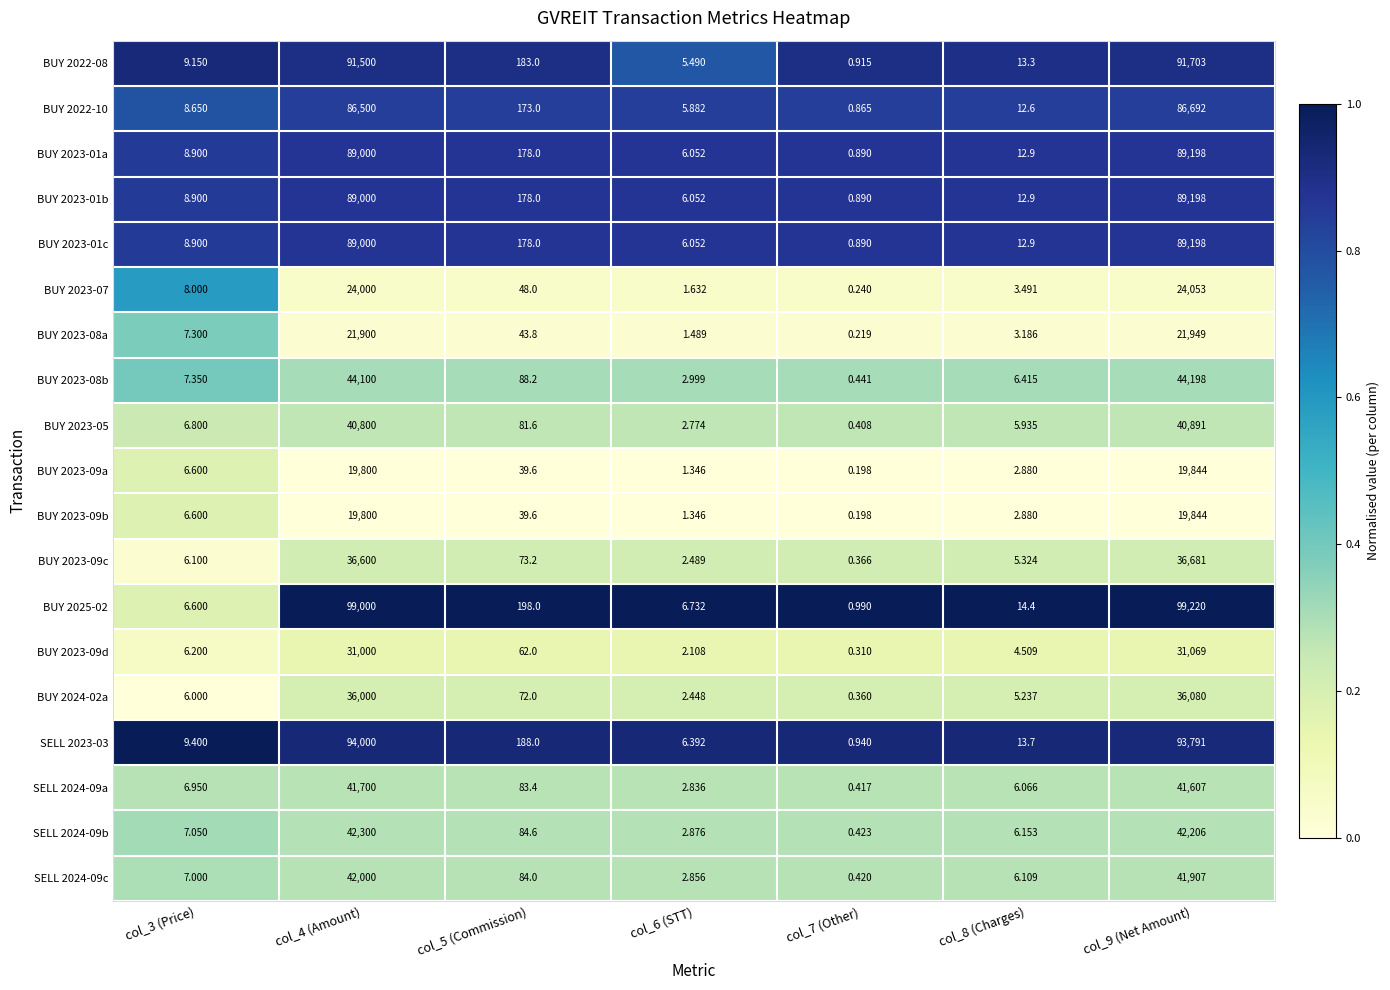

At how many categories does at least one series exceed 0?

7